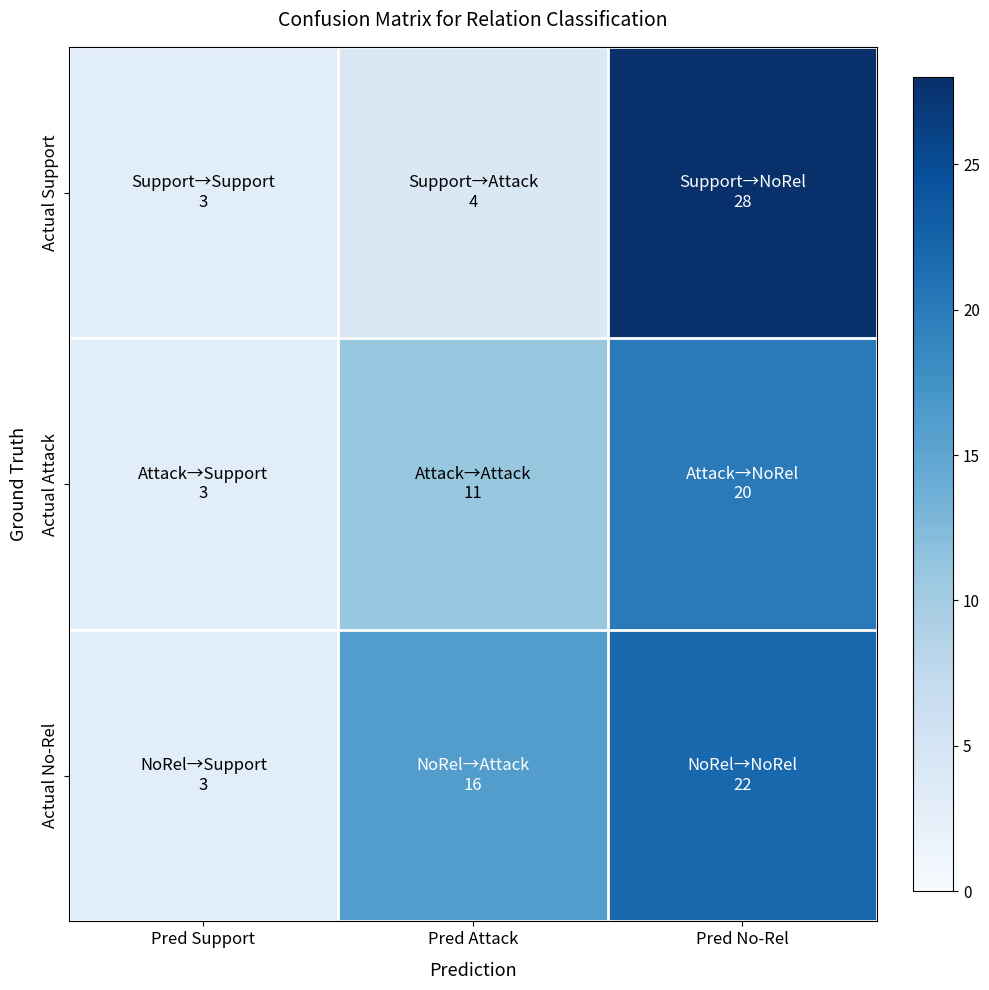

At how many categories does at least one series exceed 6?

2